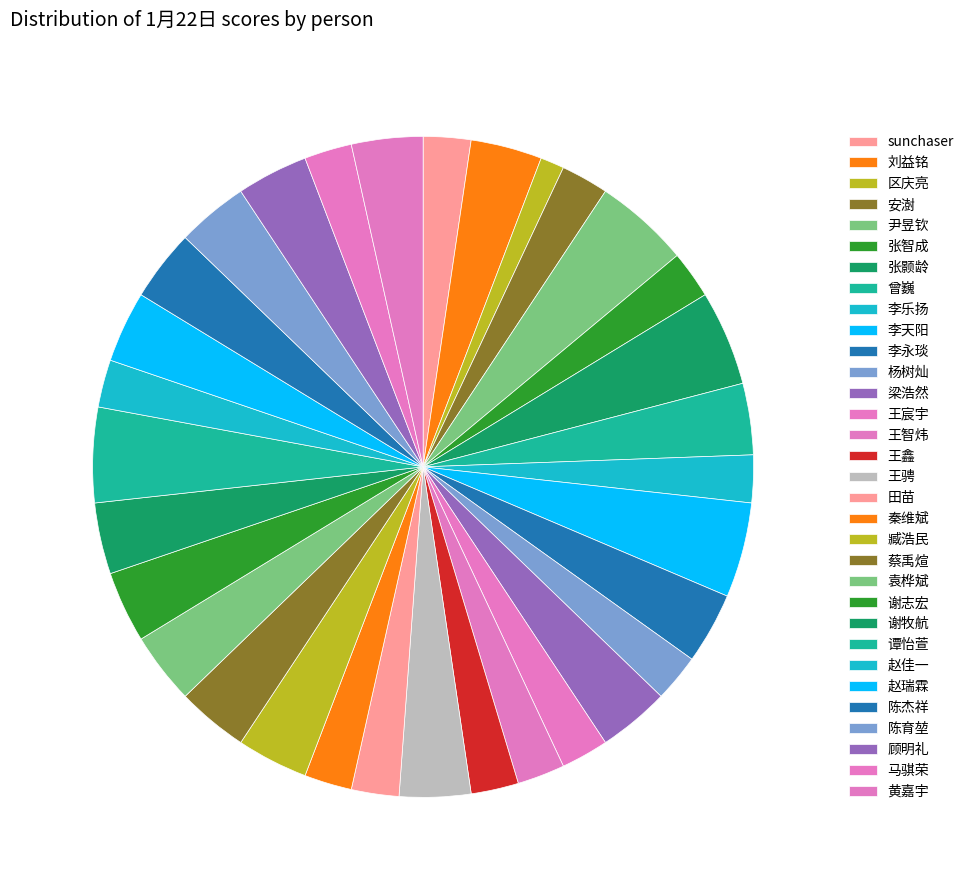

To the nearest percent, what is the difference between the largest and smallest slice percentages?

3%